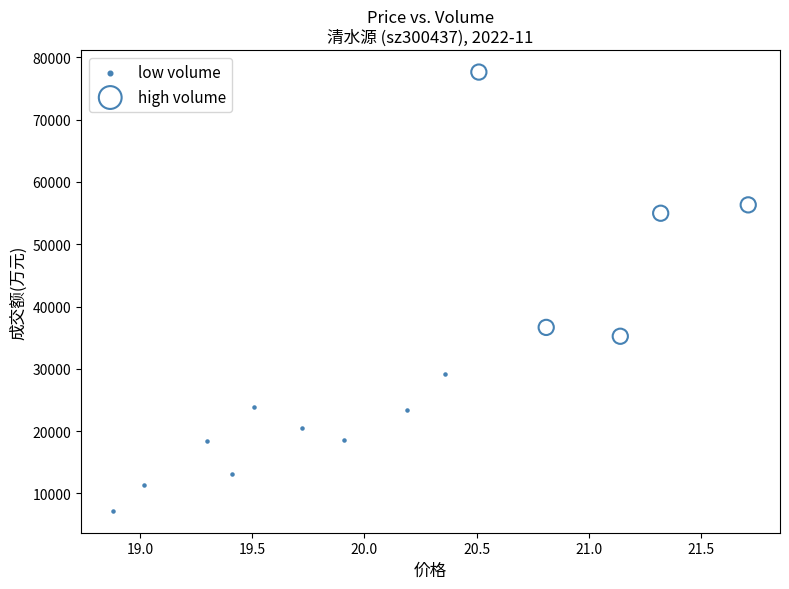

Which series contains the highest Y value?

high volume